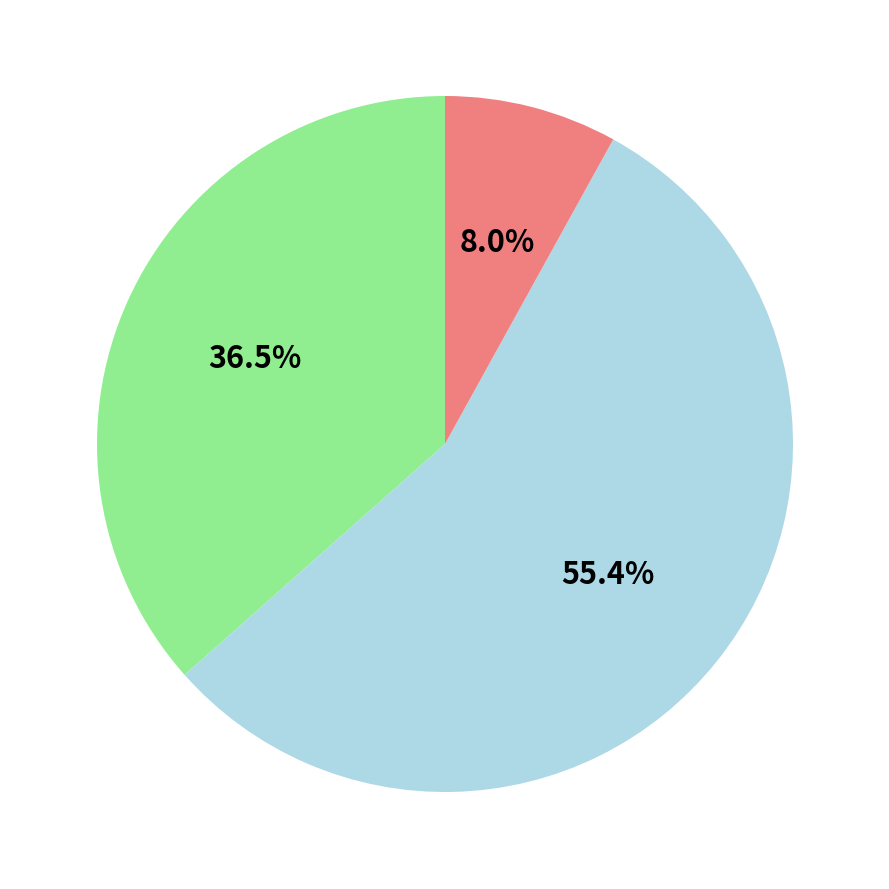

Is there any slice that represents more than half of the pie?

Yes